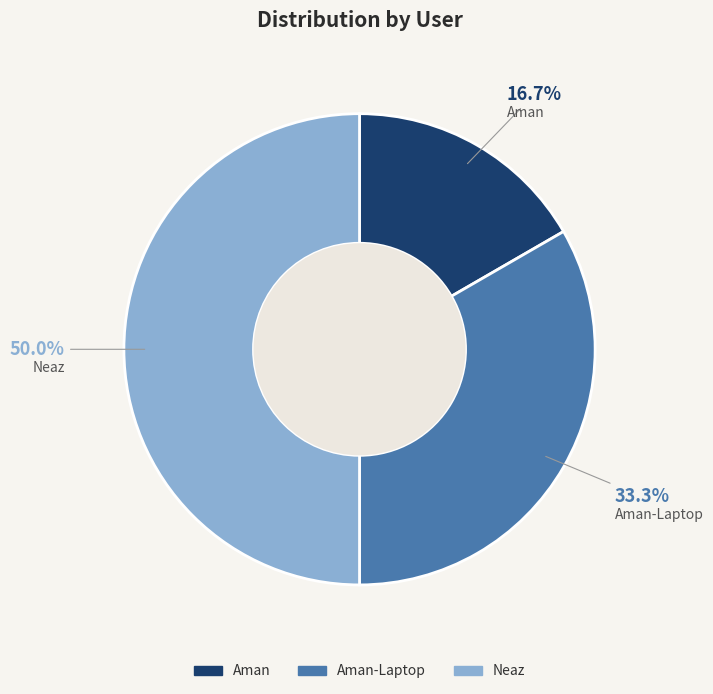

Rank the categories by value from highest to lowest.

Neaz, Aman-Laptop, Aman